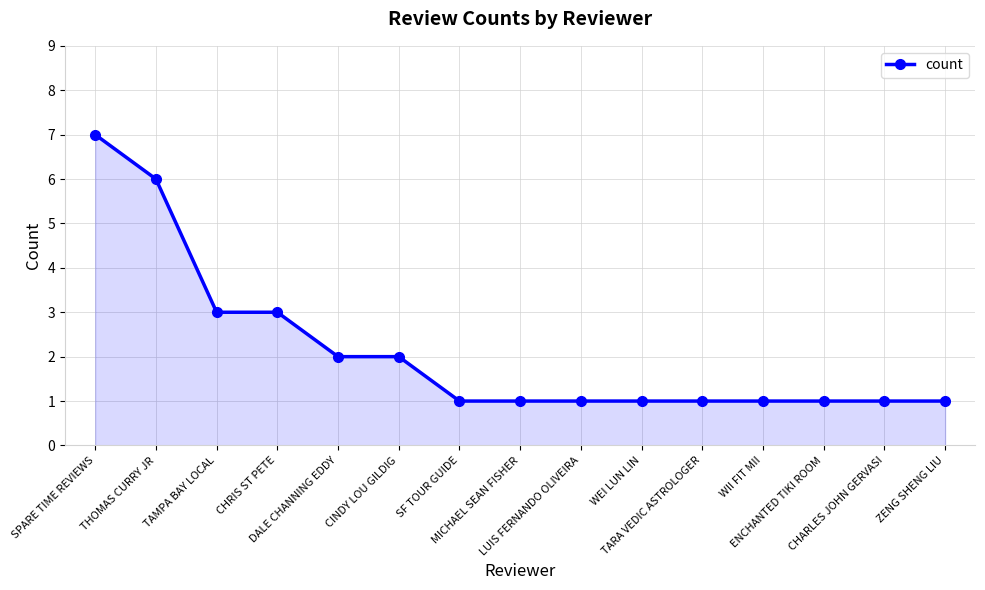

What is the greatest value displayed?

7